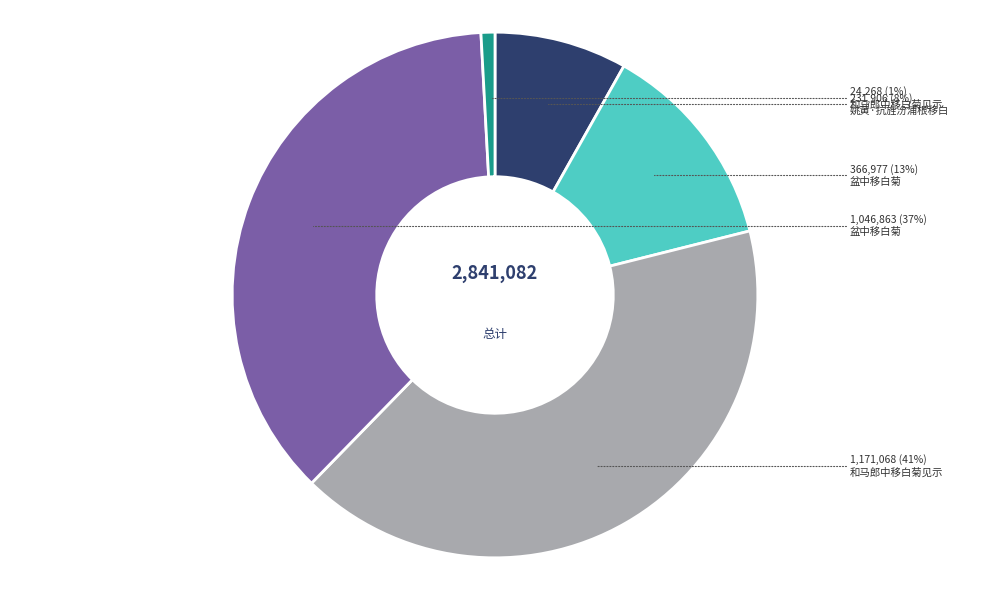

To the nearest percent, what is the difference between the largest and smallest slice percentages?

40%